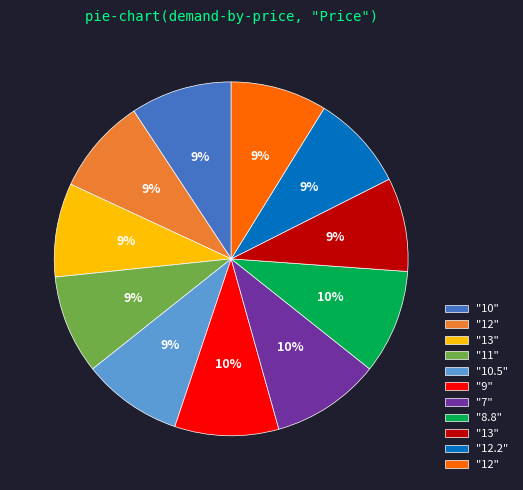

To the nearest percent, what is the average slice percentage?

9%